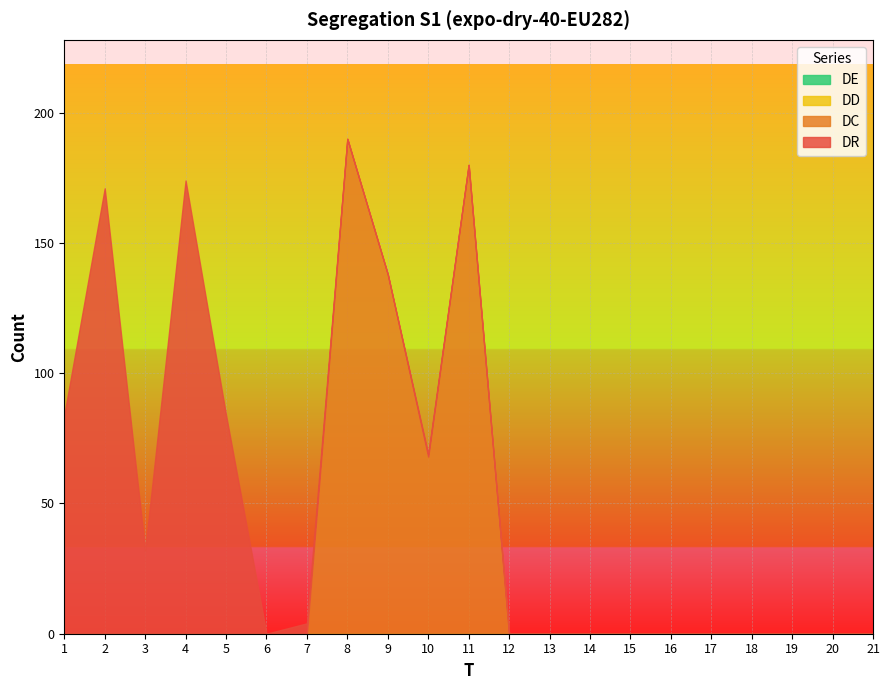

Rank the series by their maximum value, from highest to lowest.

DC, DR, DD, DE